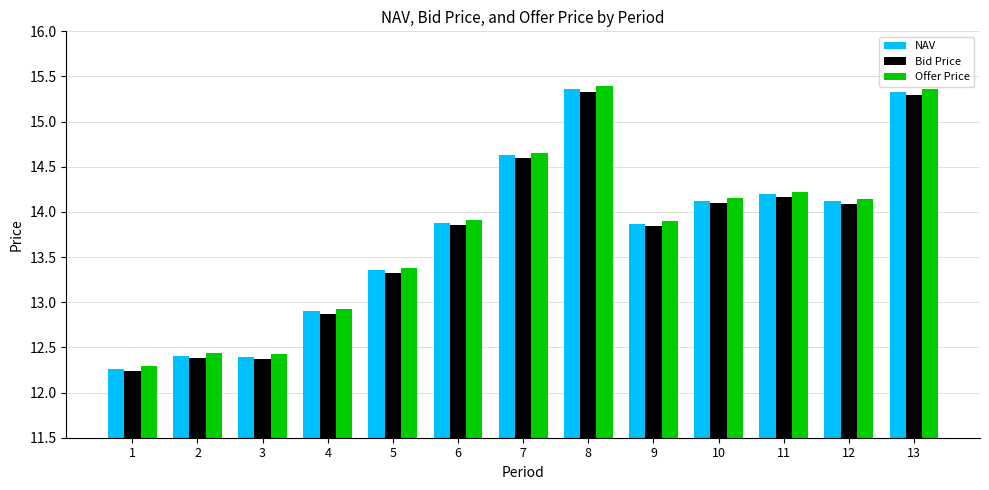

What is the lowest value of the Bid Price series?

12.2